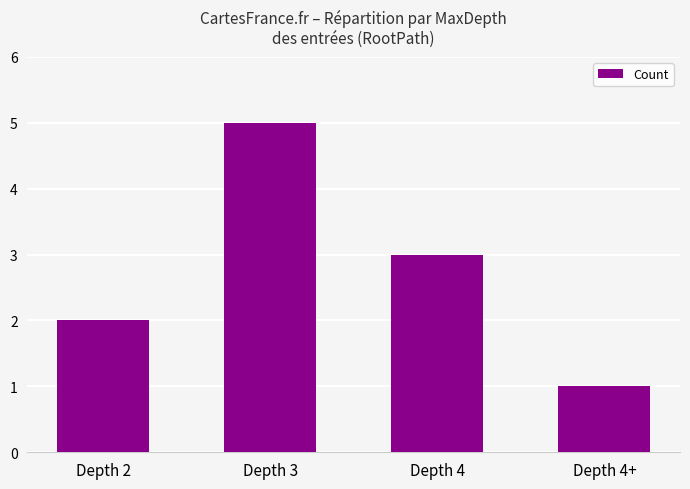

At which category does the chart reach its peak across all series?

Depth 3